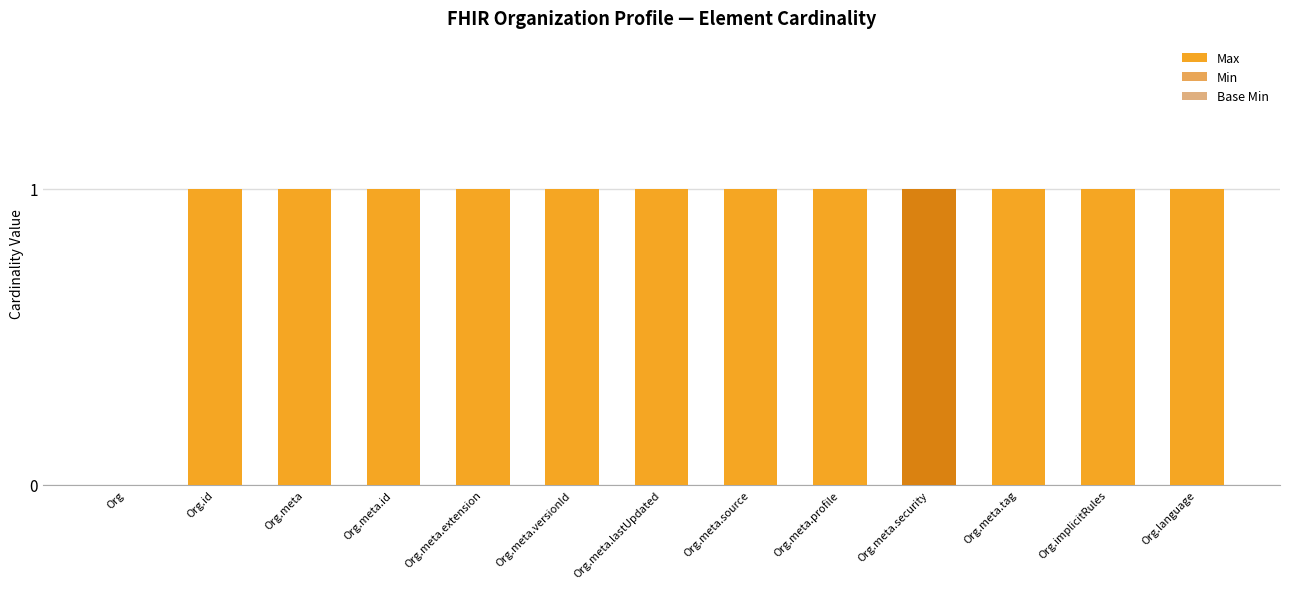

Which series changed the most between Org.meta and Org.meta.extension?

Max